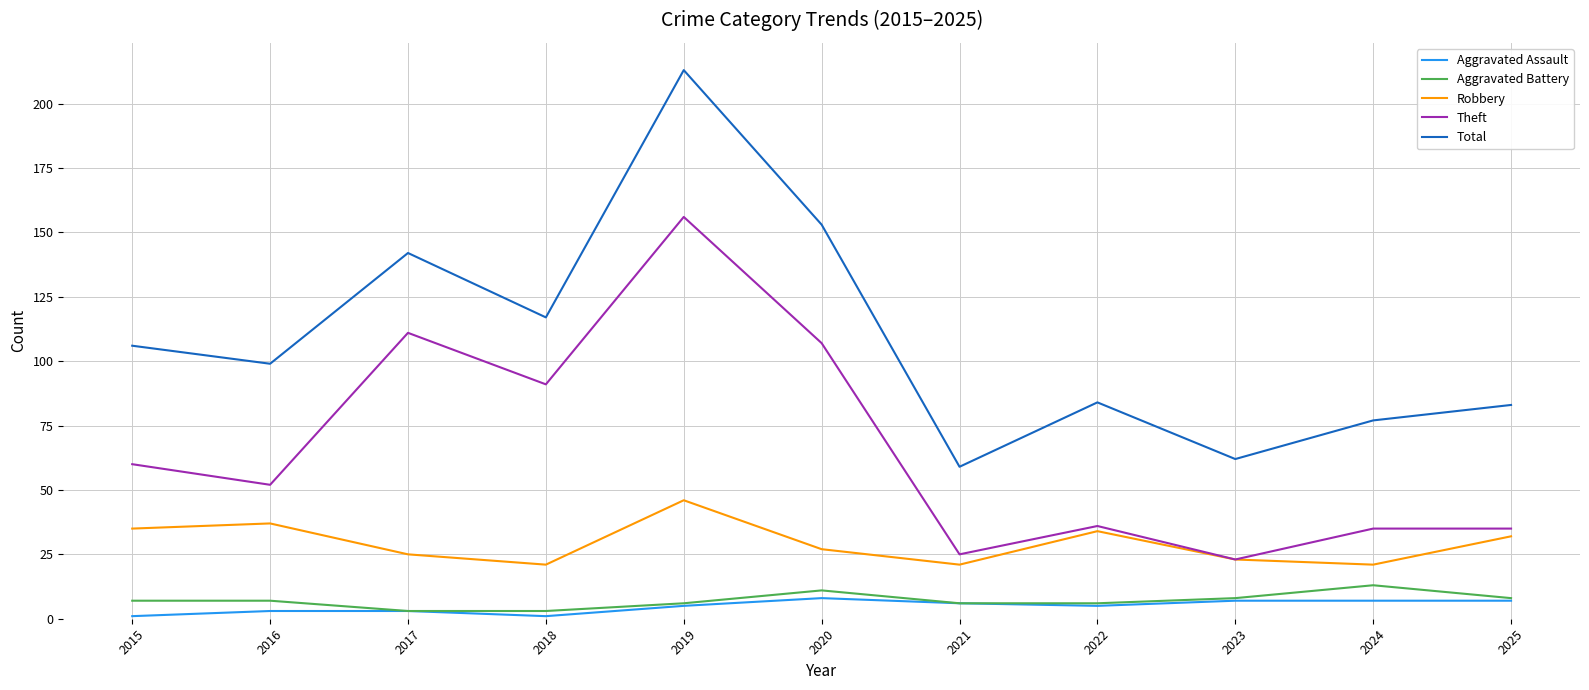

Where is the first local minimum for Robbery?

2018